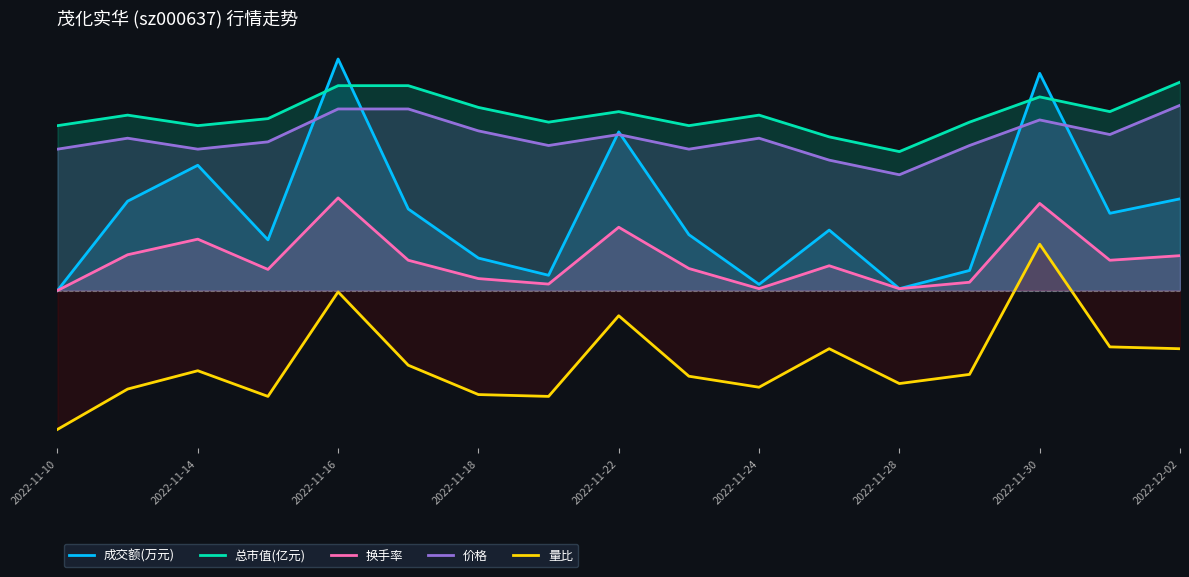

What is the difference between the second highest and minimum values in the 价格 series?

28.4